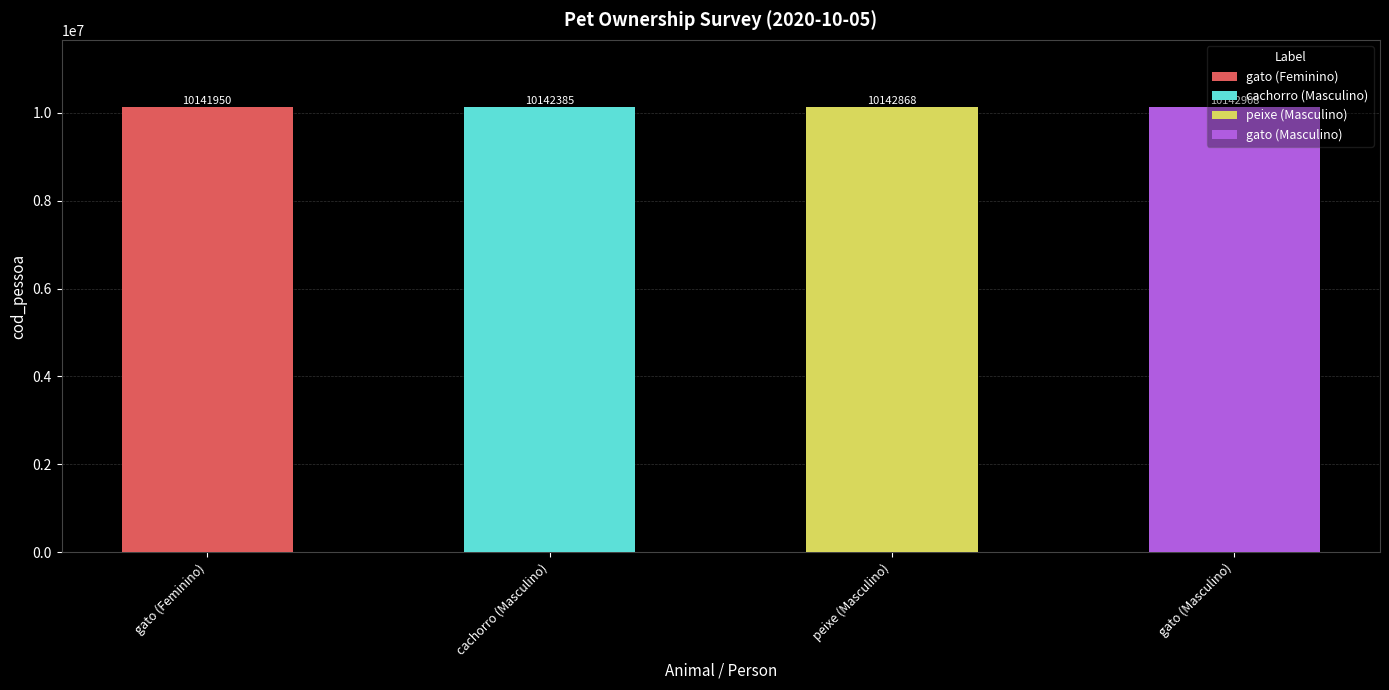

List the labels in order of value, largest first.

gato (Masculino), peixe (Masculino), cachorro (Masculino), gato (Feminino)